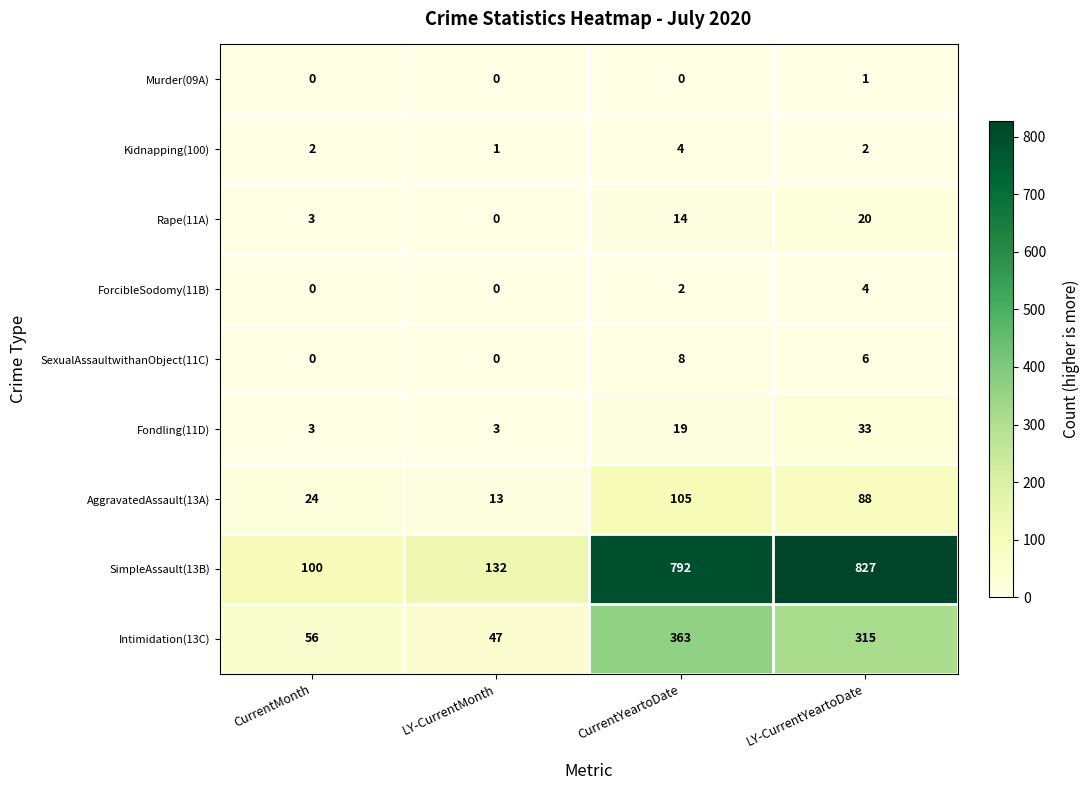

How many distinct data groups are displayed?

9